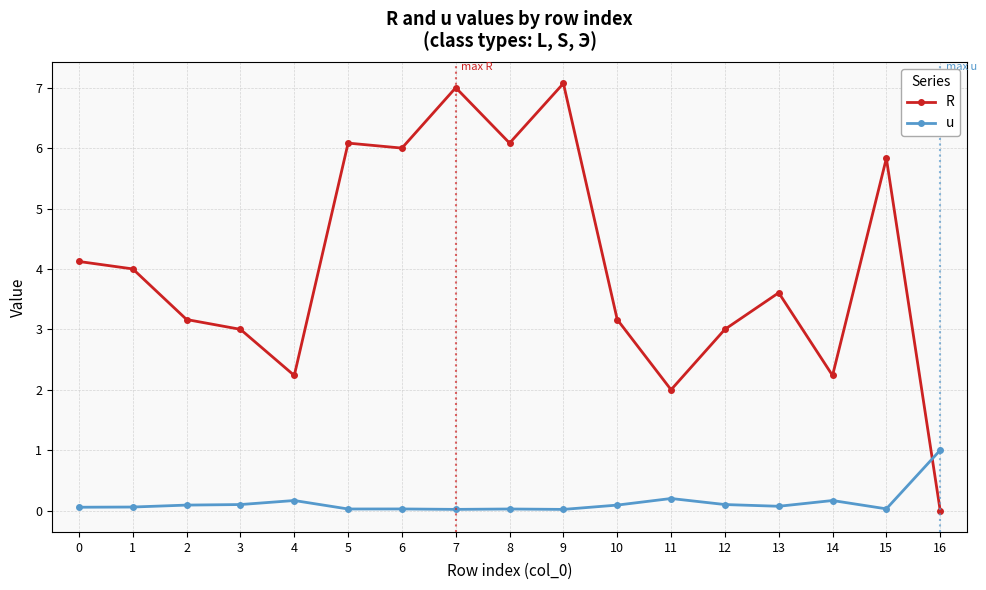

Which series has the largest total across all categories?

R